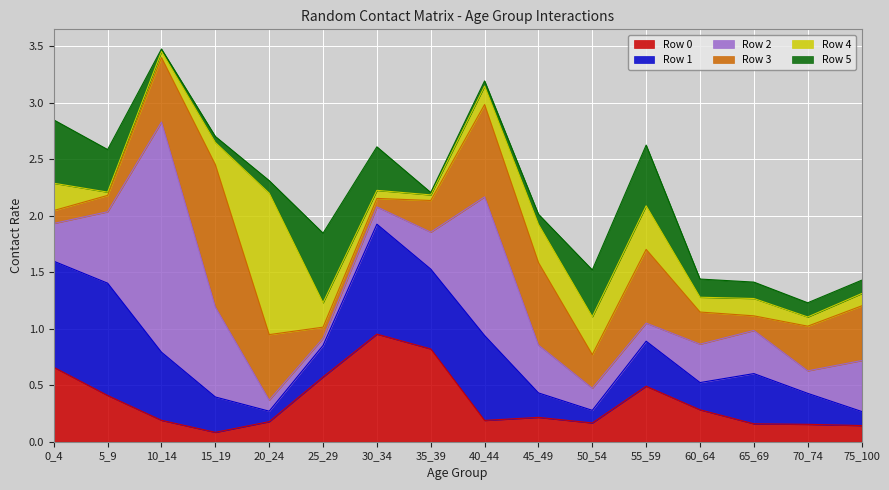

Reading left to right, transcribe all the data shown in this chart.

Row 0: 0_4=0.7	5_9=0.4	10_14=0.2	15_19=0.1	20_24=0.2	25_29=0.6	30_34=1.0	35_39=0.8	40_44=0.2	45_49=0.2	50_54=0.2	55_59=0.5	60_64=0.3	65_69=0.2	70_74=0.2	75_100=0.1
Row 1: 0_4=0.9	5_9=1.0	10_14=0.6	15_19=0.3	20_24=0.1	25_29=0.3	30_34=1.0	35_39=0.7	40_44=0.8	45_49=0.2	50_54=0.1	55_59=0.4	60_64=0.2	65_69=0.4	70_74=0.3	75_100=0.1
Row 2: 0_4=0.3	5_9=0.6	10_14=2.0	15_19=0.8	20_24=0.1	25_29=0.1	30_34=0.2	35_39=0.3	40_44=1.2	45_49=0.4	50_54=0.2	55_59=0.2	60_64=0.3	65_69=0.4	70_74=0.2	75_100=0.5
Row 3: 0_4=0.1	5_9=0.1	10_14=0.6	15_19=1.3	20_24=0.6	25_29=0.1	30_34=0.1	35_39=0.3	40_44=0.8	45_49=0.7	50_54=0.3	55_59=0.7	60_64=0.3	65_69=0.1	70_74=0.4	75_100=0.5
Row 4: 0_4=0.2	5_9=0.0	10_14=0.1	15_19=0.2	20_24=1.3	25_29=0.2	30_34=0.1	35_39=0.0	40_44=0.2	45_49=0.3	50_54=0.3	55_59=0.4	60_64=0.1	65_69=0.2	70_74=0.1	75_100=0.1
Row 5: 0_4=0.6	5_9=0.4	10_14=0.0	15_19=0.1	20_24=0.1	25_29=0.6	30_34=0.4	35_39=0.0	40_44=0.0	45_49=0.1	50_54=0.4	55_59=0.5	60_64=0.2	65_69=0.1	70_74=0.1	75_100=0.1